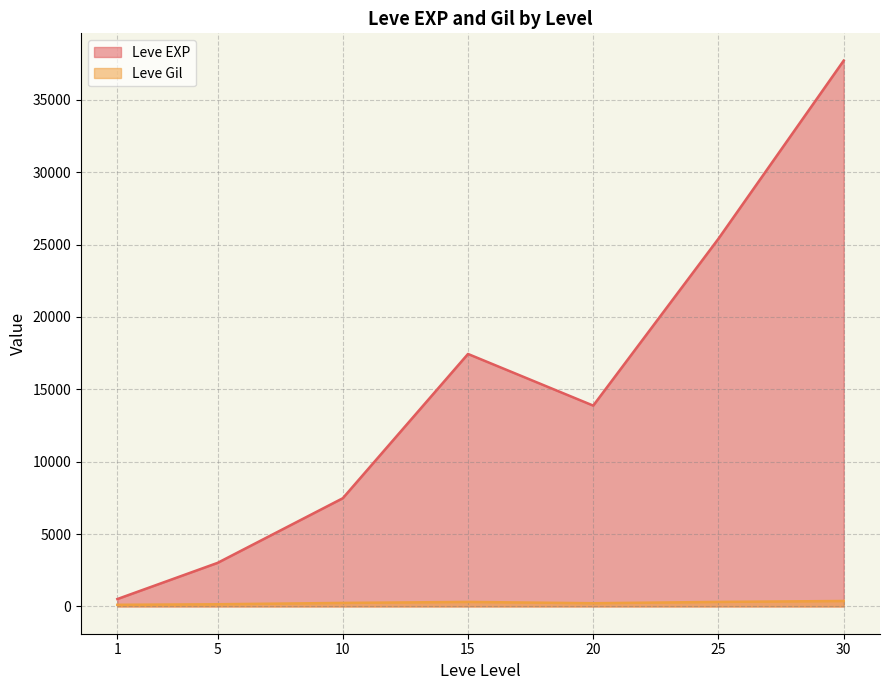

Read the Leve Gil value at 20, to the nearest 10.

170